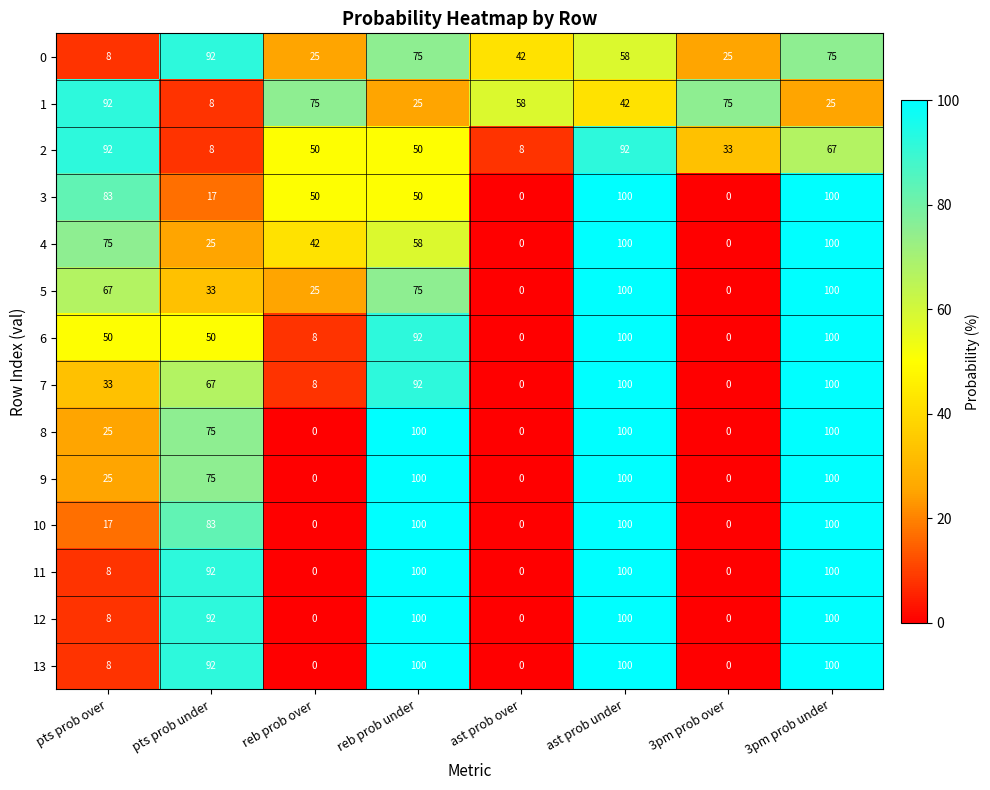

What is the maximum value shown in the chart?

100